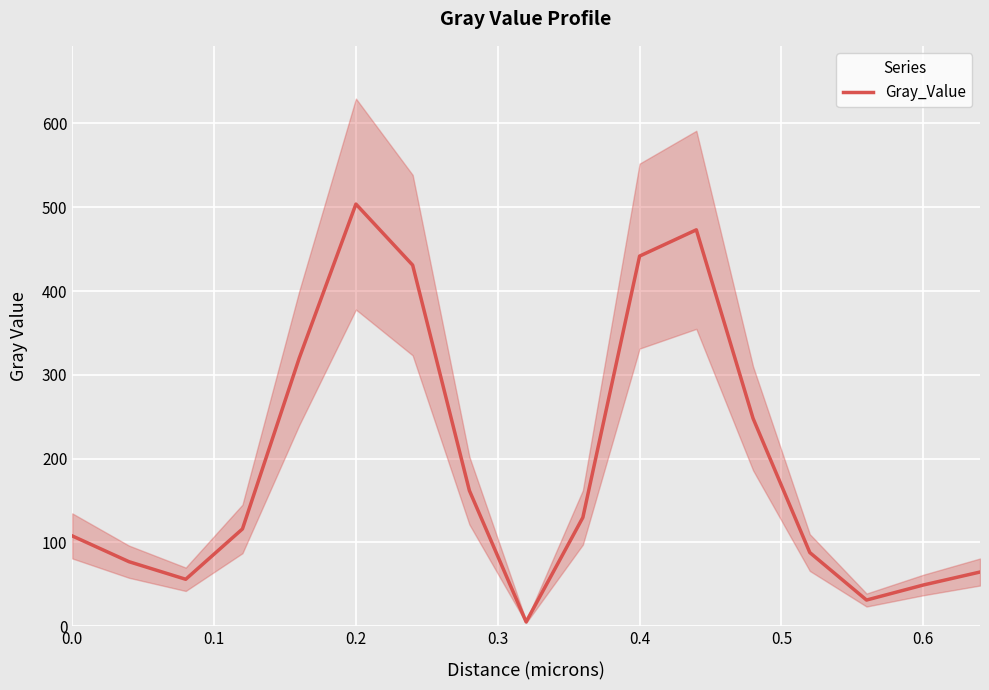

Reading right to left, extract all data points from this chart.

64.5	49.0	31.0	87.7	247.9	473.0	441.7	129.6	5.0	161.7	430.9	503.8	319.7	115.9	55.8	76.8	107.6